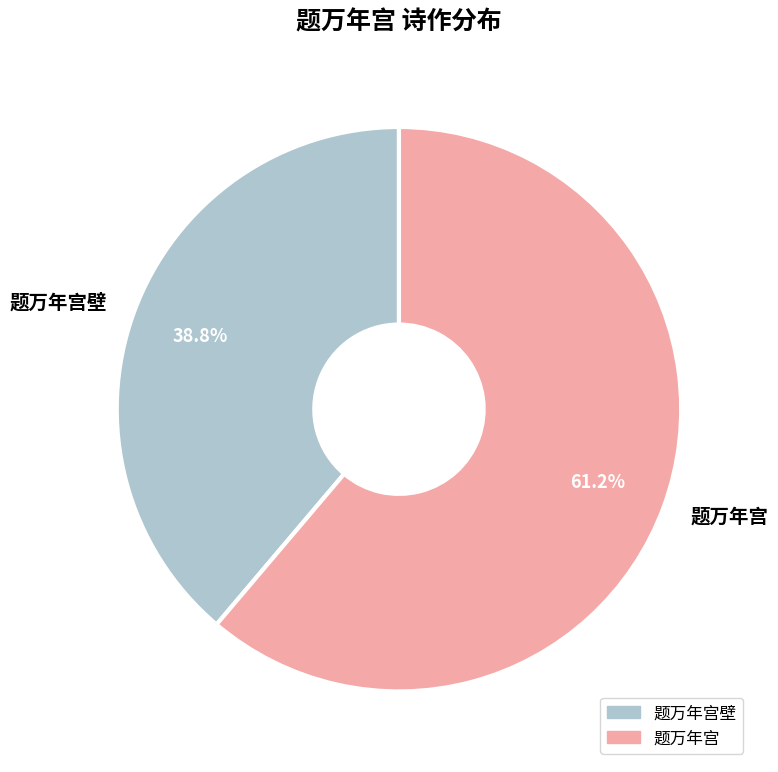

To the nearest percent, what is the difference between the largest and smallest slice percentages?

22%